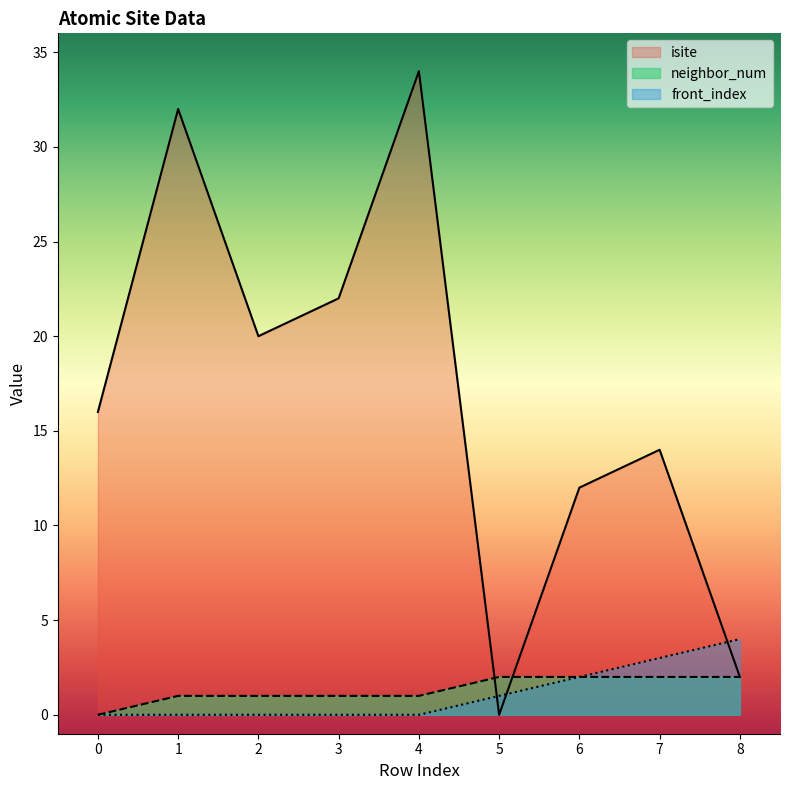

What is the value of the front_index point at the 8th from the left?

3